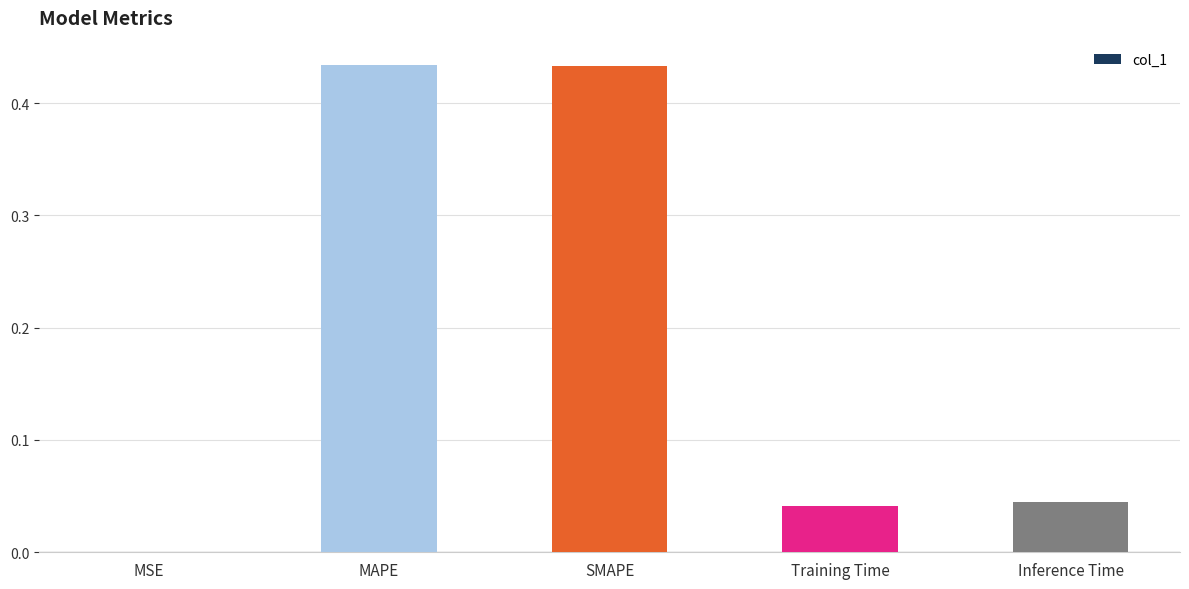

What is the sum of all values?

1.0